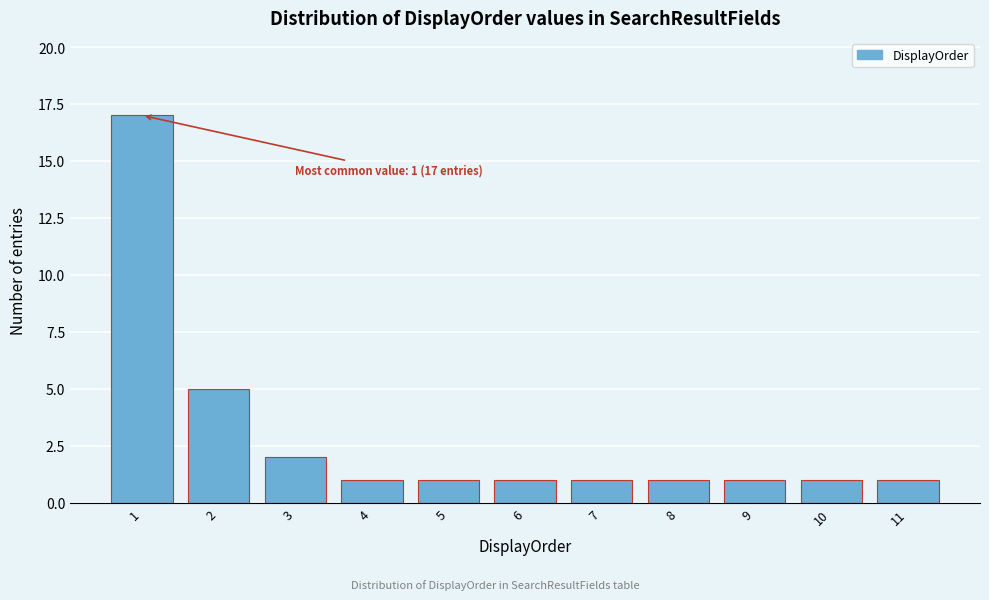

Reading right to left, list all the values displayed in this chart.

1	1	1	1	1	1	1	1	2	5	17